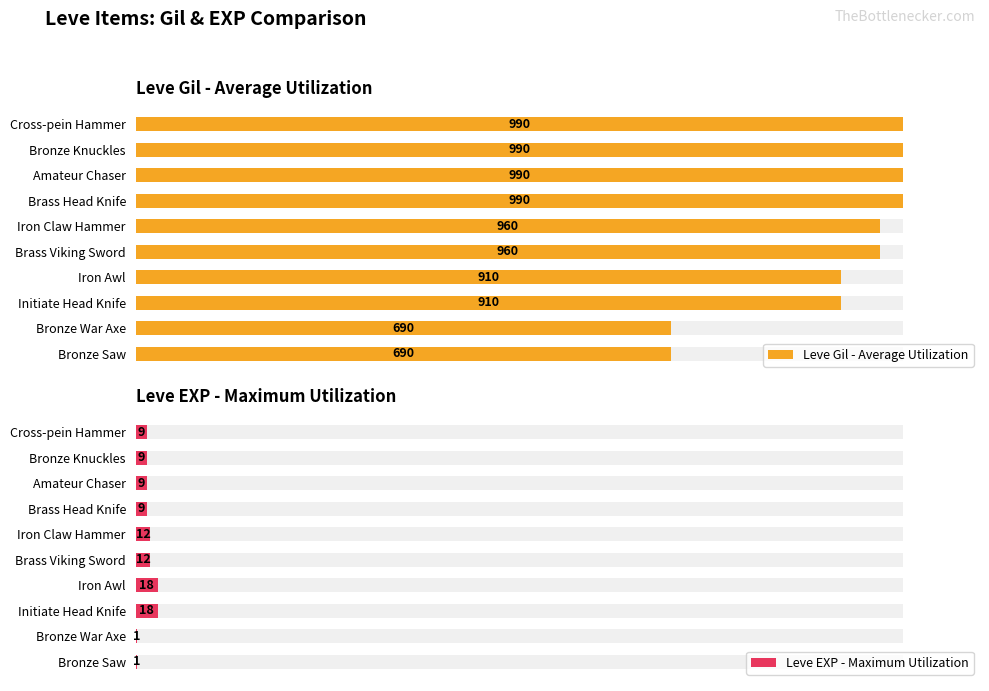

How many bars are there in each group?

2